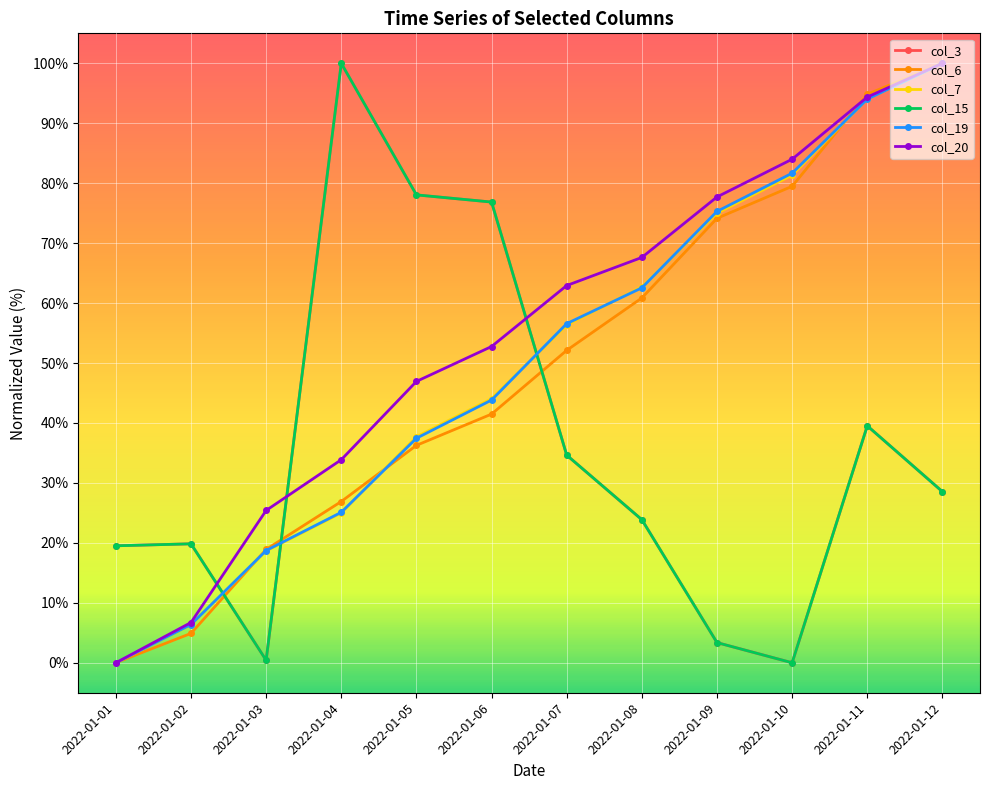

What is the value of the col_3 point at the 6th from the left?

76.9